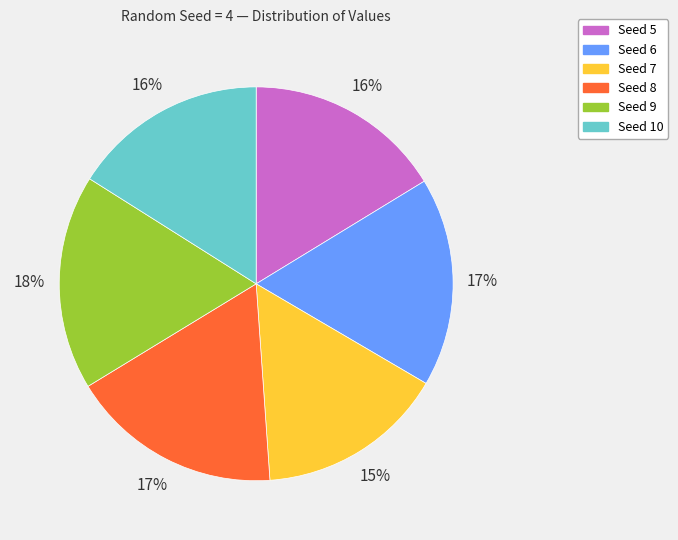

Between Seed 5 and Seed 7, which is larger?

Seed 5